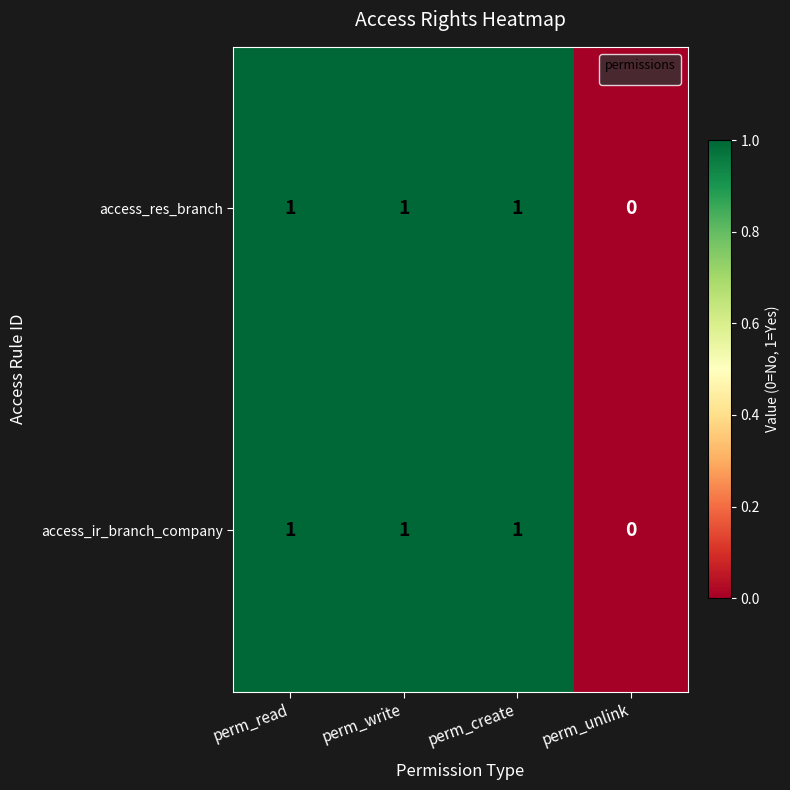

Reading left to right, extract all data points from this chart.

access_res_branch: perm_read=1	perm_write=1	perm_create=1	perm_unlink=0
access_ir_branch_company: perm_read=1	perm_write=1	perm_create=1	perm_unlink=0